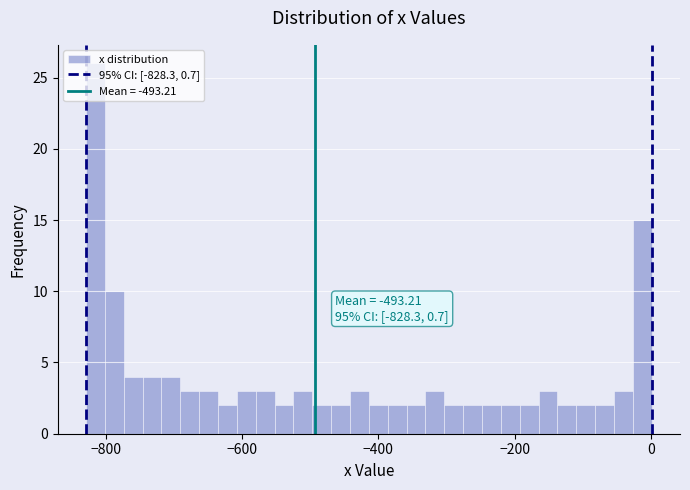

Read against the x-axis, roughly where is the centre of the tallest bar?

-820